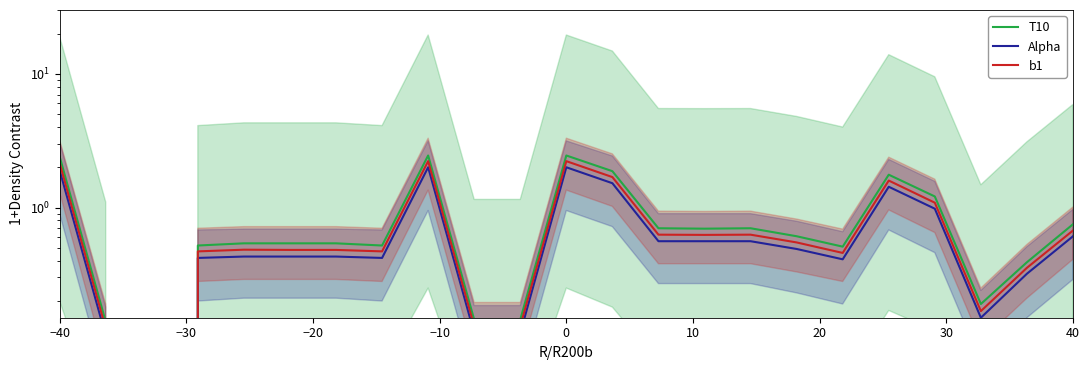

True or false: T10 has a value of 0.9 at 18.

False